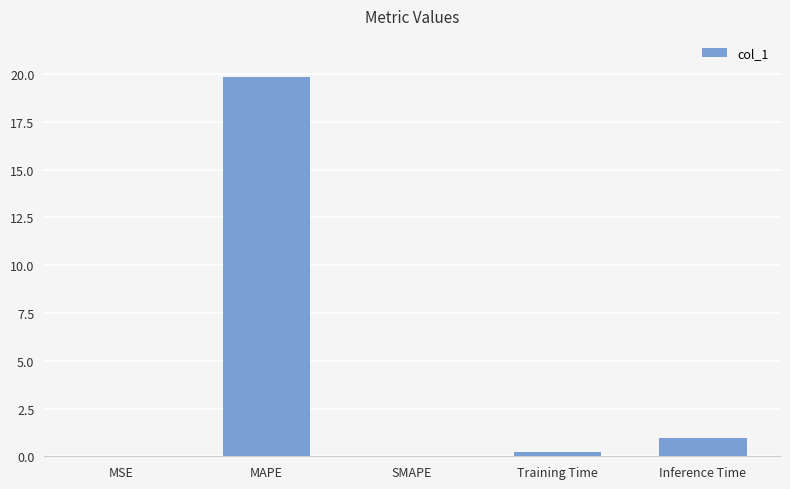

What is the maximum value shown in the chart?

19.8